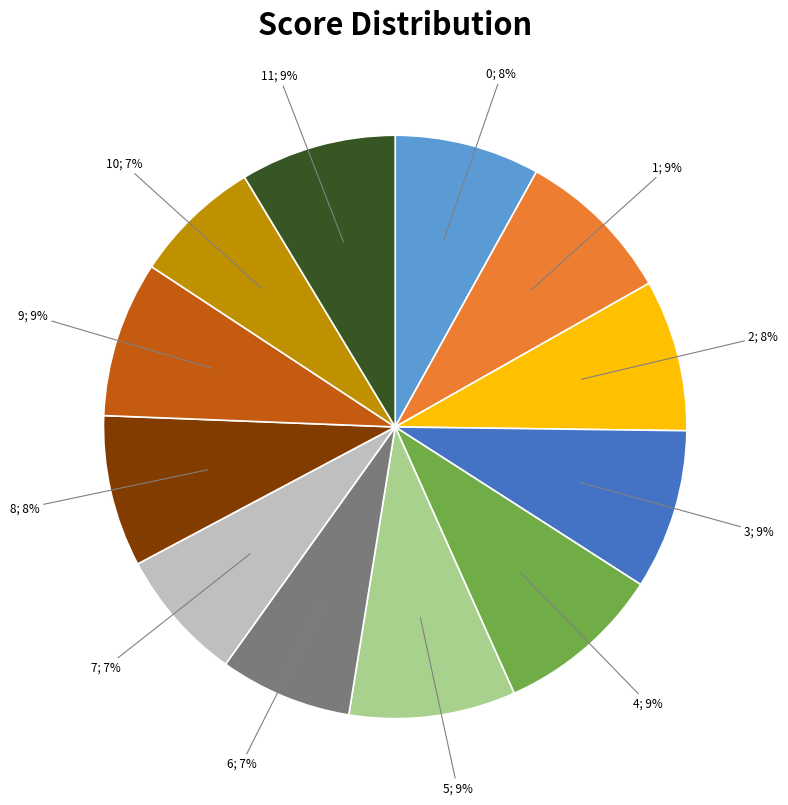

To the nearest percent, what is the difference between the largest and smallest slice percentages?

2%